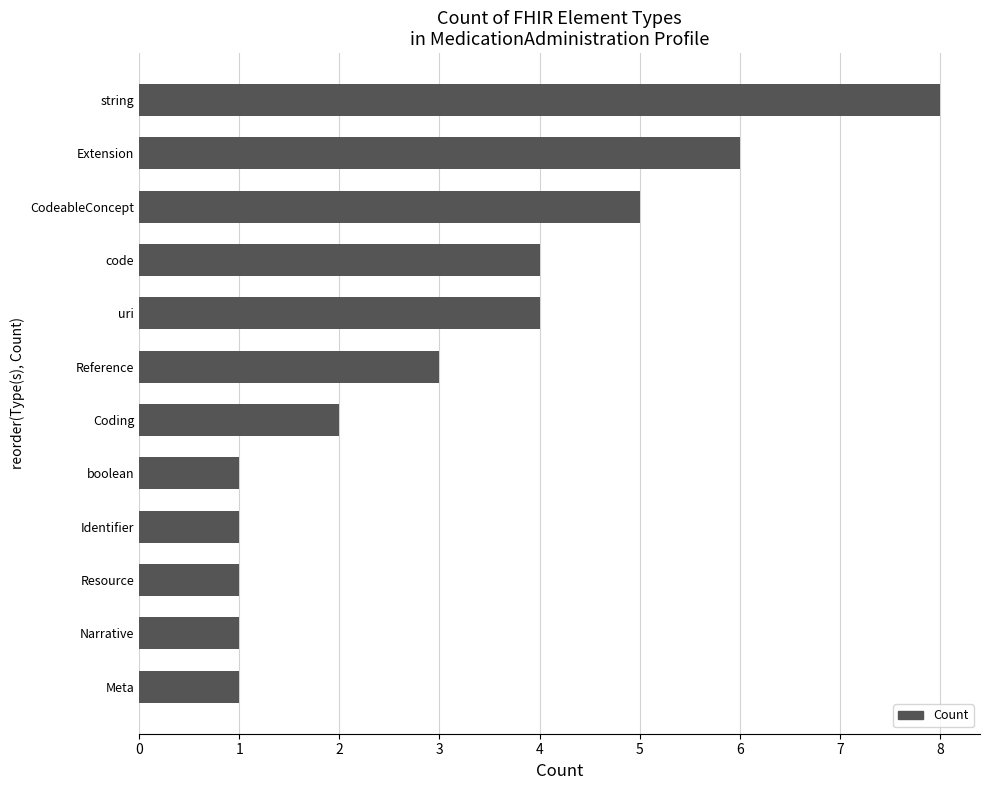

True or false: the data shows 2 at Coding.

True